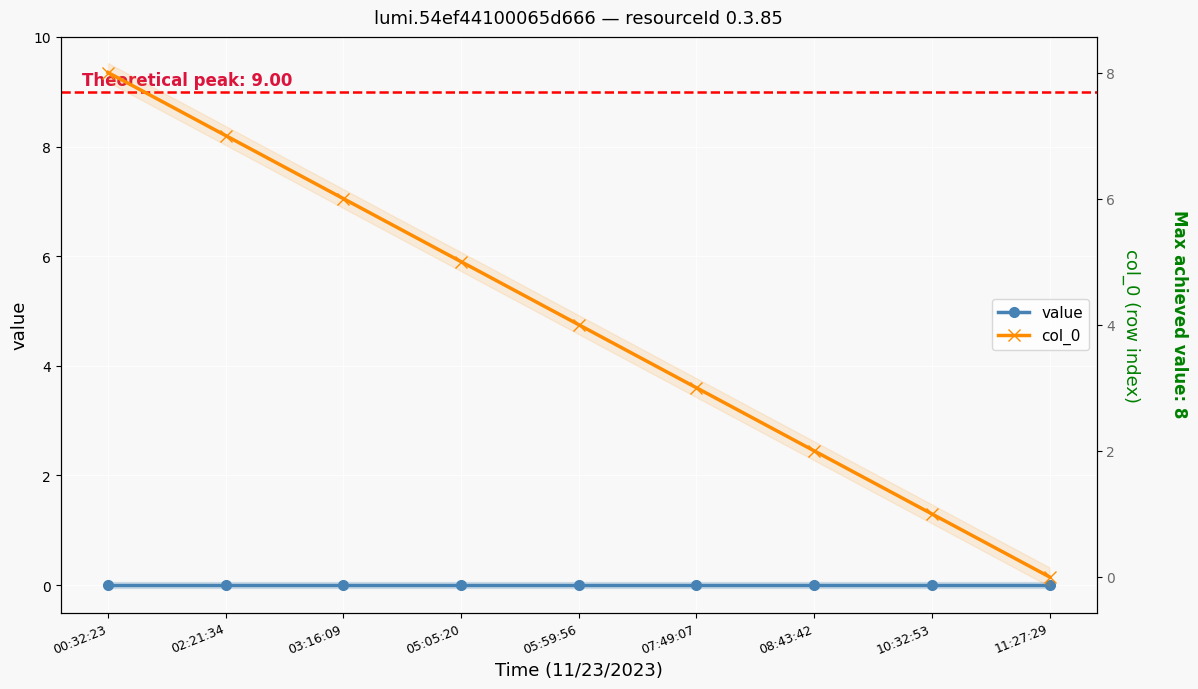

What is the label of the 4th point from the right?

07:49:07